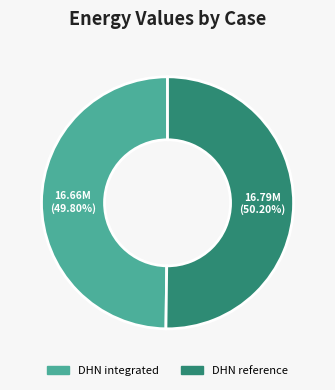

How many segments does this pie chart have?

2